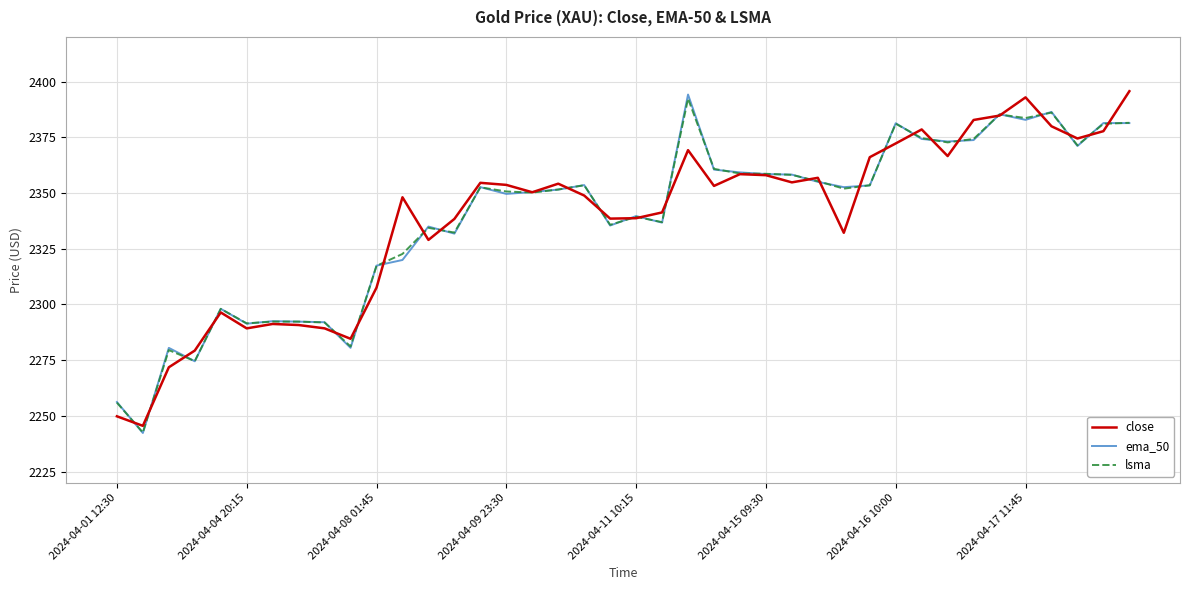

What is the smallest value displayed?

2242.3